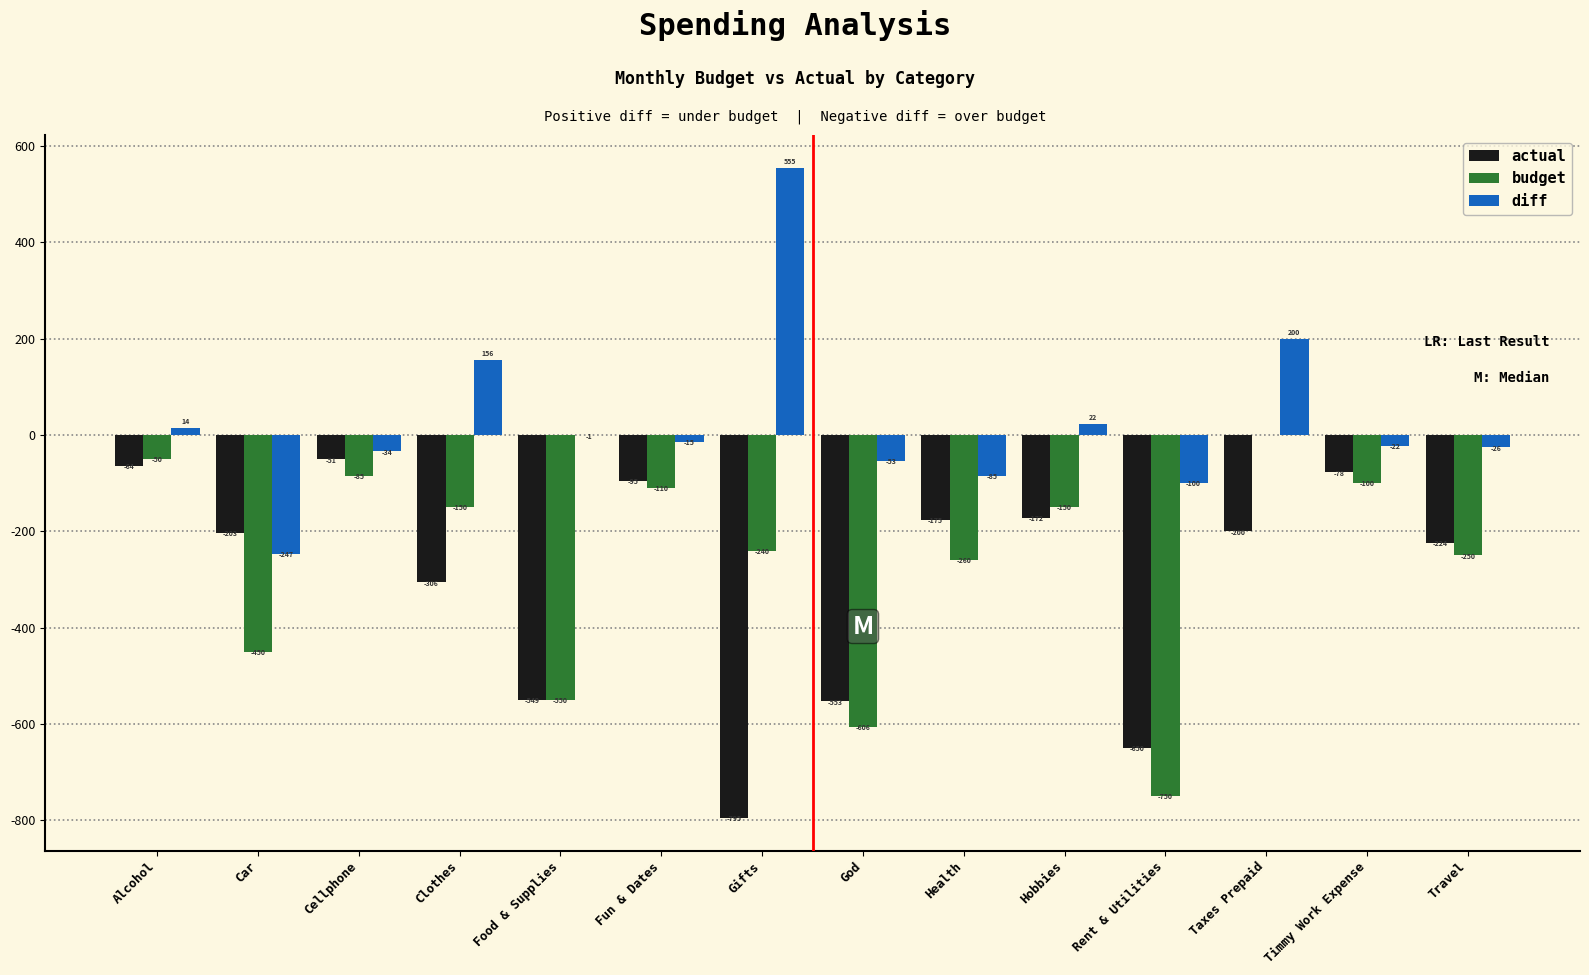

What is the approximate value of diff at Clothes?

155.9